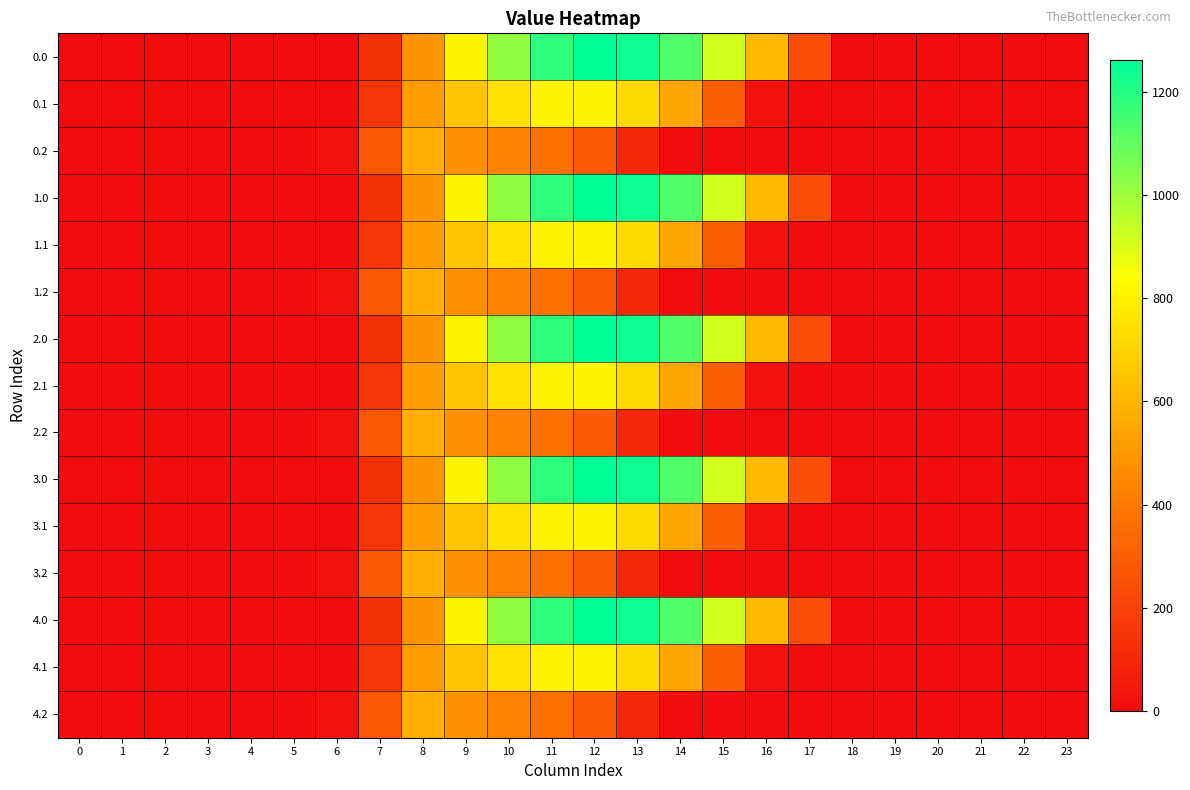

Reading left to right, list all the values displayed in this chart.

0.0: 0=0.0	1=0.0	2=0.0	3=0.0	4=0.0	5=0.0	6=0.0	7=134.3	8=489.3	9=804.0	10=1023.2	11=1185.2	12=1261.6	13=1237.4	14=1128.6	15=911.8	16=613.0	17=243.5	18=0.0	19=0.0	20=0.0	21=0.0	22=0.0	23=0.0
0.1: 0=0.0	1=0.0	2=0.0	3=0.0	4=0.0	5=0.0	6=0.0	7=153.2	8=514.8	9=646.9	10=742.1	11=800.2	12=806.9	13=715.3	14=544.1	15=301.4	16=26.8	17=0.0	18=0.0	19=0.0	20=0.0	21=0.0	22=0.0	23=0.0
0.2: 0=0.0	1=0.0	2=0.0	3=0.0	4=0.0	5=0.0	6=29.3	7=276.9	8=576.6	9=480.7	10=430.5	11=374.4	12=289.5	13=107.8	14=0.0	15=0.0	16=0.0	17=0.0	18=0.0	19=0.0	20=0.0	21=0.0	22=0.0	23=0.0
1.0: 0=0.0	1=0.0	2=0.0	3=0.0	4=0.0	5=0.0	6=0.0	7=134.3	8=489.3	9=804.0	10=1023.2	11=1185.2	12=1261.6	13=1237.4	14=1128.6	15=911.8	16=613.0	17=243.5	18=0.0	19=0.0	20=0.0	21=0.0	22=0.0	23=0.0
1.1: 0=0.0	1=0.0	2=0.0	3=0.0	4=0.0	5=0.0	6=0.0	7=153.2	8=514.8	9=646.9	10=742.1	11=800.2	12=806.9	13=715.3	14=544.1	15=301.4	16=26.8	17=0.0	18=0.0	19=0.0	20=0.0	21=0.0	22=0.0	23=0.0
1.2: 0=0.0	1=0.0	2=0.0	3=0.0	4=0.0	5=0.0	6=29.3	7=276.9	8=576.6	9=480.7	10=430.5	11=374.4	12=289.5	13=107.8	14=0.0	15=0.0	16=0.0	17=0.0	18=0.0	19=0.0	20=0.0	21=0.0	22=0.0	23=0.0
2.0: 0=0.0	1=0.0	2=0.0	3=0.0	4=0.0	5=0.0	6=0.0	7=134.3	8=489.3	9=804.0	10=1023.2	11=1185.2	12=1261.6	13=1237.4	14=1128.6	15=911.8	16=613.0	17=243.5	18=0.0	19=0.0	20=0.0	21=0.0	22=0.0	23=0.0
2.1: 0=0.0	1=0.0	2=0.0	3=0.0	4=0.0	5=0.0	6=0.0	7=153.2	8=514.8	9=646.9	10=742.1	11=800.2	12=806.9	13=715.3	14=544.1	15=301.4	16=26.8	17=0.0	18=0.0	19=0.0	20=0.0	21=0.0	22=0.0	23=0.0
2.2: 0=0.0	1=0.0	2=0.0	3=0.0	4=0.0	5=0.0	6=29.3	7=276.9	8=576.6	9=480.7	10=430.5	11=374.4	12=289.5	13=107.8	14=0.0	15=0.0	16=0.0	17=0.0	18=0.0	19=0.0	20=0.0	21=0.0	22=0.0	23=0.0
3.0: 0=0.0	1=0.0	2=0.0	3=0.0	4=0.0	5=0.0	6=0.0	7=134.3	8=489.3	9=804.0	10=1023.2	11=1185.2	12=1261.6	13=1237.4	14=1128.6	15=911.8	16=613.0	17=243.5	18=0.0	19=0.0	20=0.0	21=0.0	22=0.0	23=0.0
3.1: 0=0.0	1=0.0	2=0.0	3=0.0	4=0.0	5=0.0	6=0.0	7=153.2	8=514.8	9=646.9	10=742.1	11=800.2	12=806.9	13=715.3	14=544.1	15=301.4	16=26.8	17=0.0	18=0.0	19=0.0	20=0.0	21=0.0	22=0.0	23=0.0
3.2: 0=0.0	1=0.0	2=0.0	3=0.0	4=0.0	5=0.0	6=29.3	7=276.9	8=576.6	9=480.7	10=430.5	11=374.4	12=289.5	13=107.8	14=0.0	15=0.0	16=0.0	17=0.0	18=0.0	19=0.0	20=0.0	21=0.0	22=0.0	23=0.0
4.0: 0=0.0	1=0.0	2=0.0	3=0.0	4=0.0	5=0.0	6=0.0	7=134.3	8=489.3	9=804.0	10=1023.2	11=1185.2	12=1261.6	13=1237.4	14=1128.6	15=911.8	16=613.0	17=243.5	18=0.0	19=0.0	20=0.0	21=0.0	22=0.0	23=0.0
4.1: 0=0.0	1=0.0	2=0.0	3=0.0	4=0.0	5=0.0	6=0.0	7=153.2	8=514.8	9=646.9	10=742.1	11=800.2	12=806.9	13=715.3	14=544.1	15=301.4	16=26.8	17=0.0	18=0.0	19=0.0	20=0.0	21=0.0	22=0.0	23=0.0
4.2: 0=0.0	1=0.0	2=0.0	3=0.0	4=0.0	5=0.0	6=29.3	7=276.9	8=576.6	9=480.7	10=430.5	11=374.4	12=289.5	13=107.8	14=0.0	15=0.0	16=0.0	17=0.0	18=0.0	19=0.0	20=0.0	21=0.0	22=0.0	23=0.0